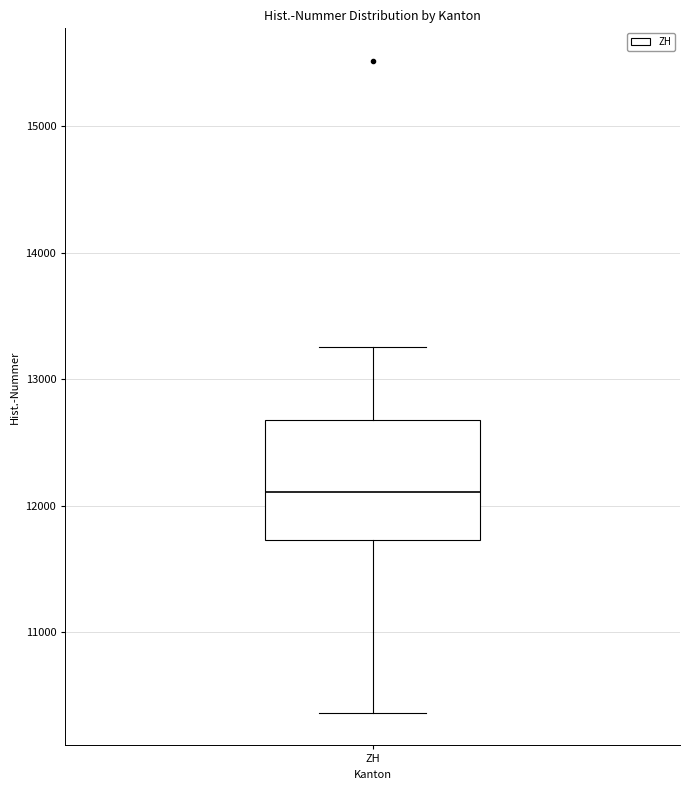

Read this box plot against the y-axis: the position of the median line, the range covered by the box, and the ends of both whiskers. The values are not printed on the chart, so give them approximately, as read against the axis.

median 12100, box 11700 to 12700, whiskers 10400 to 13300